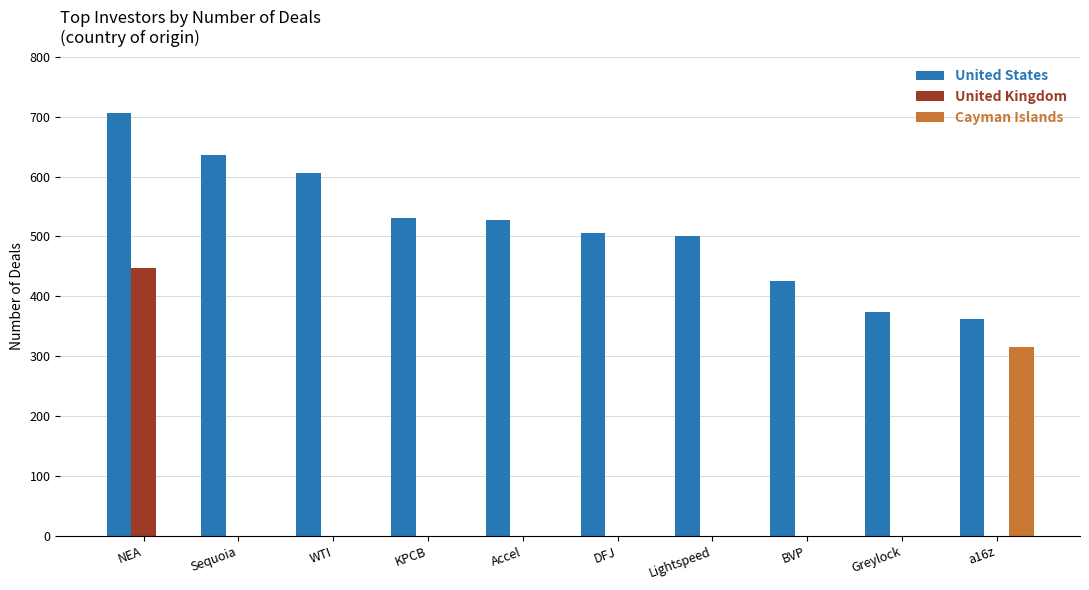

What is the total value across all series at Sequoia?

636